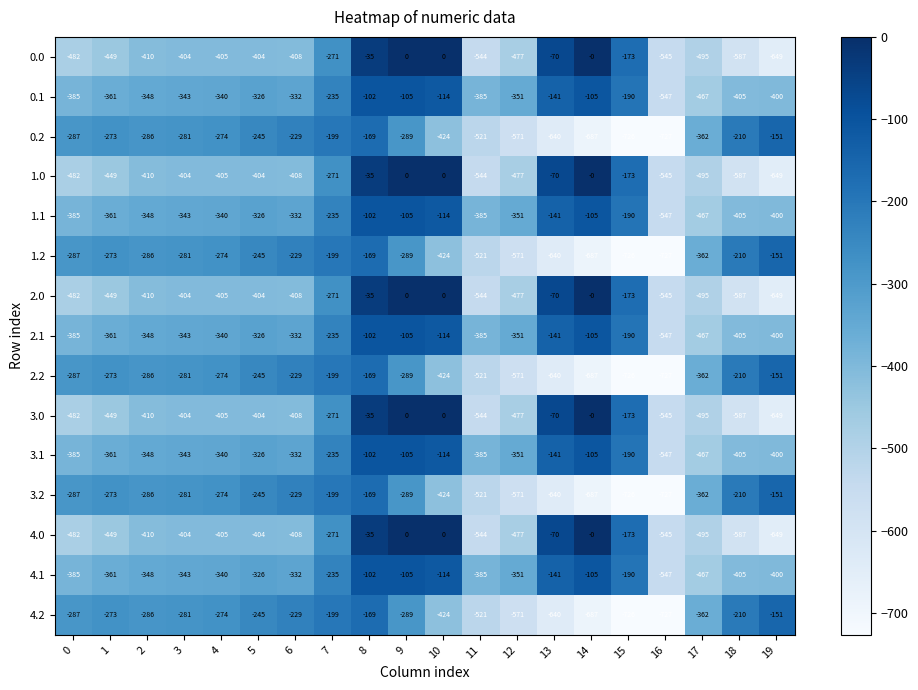

What is the difference between the highest and lowest values at 15?

553